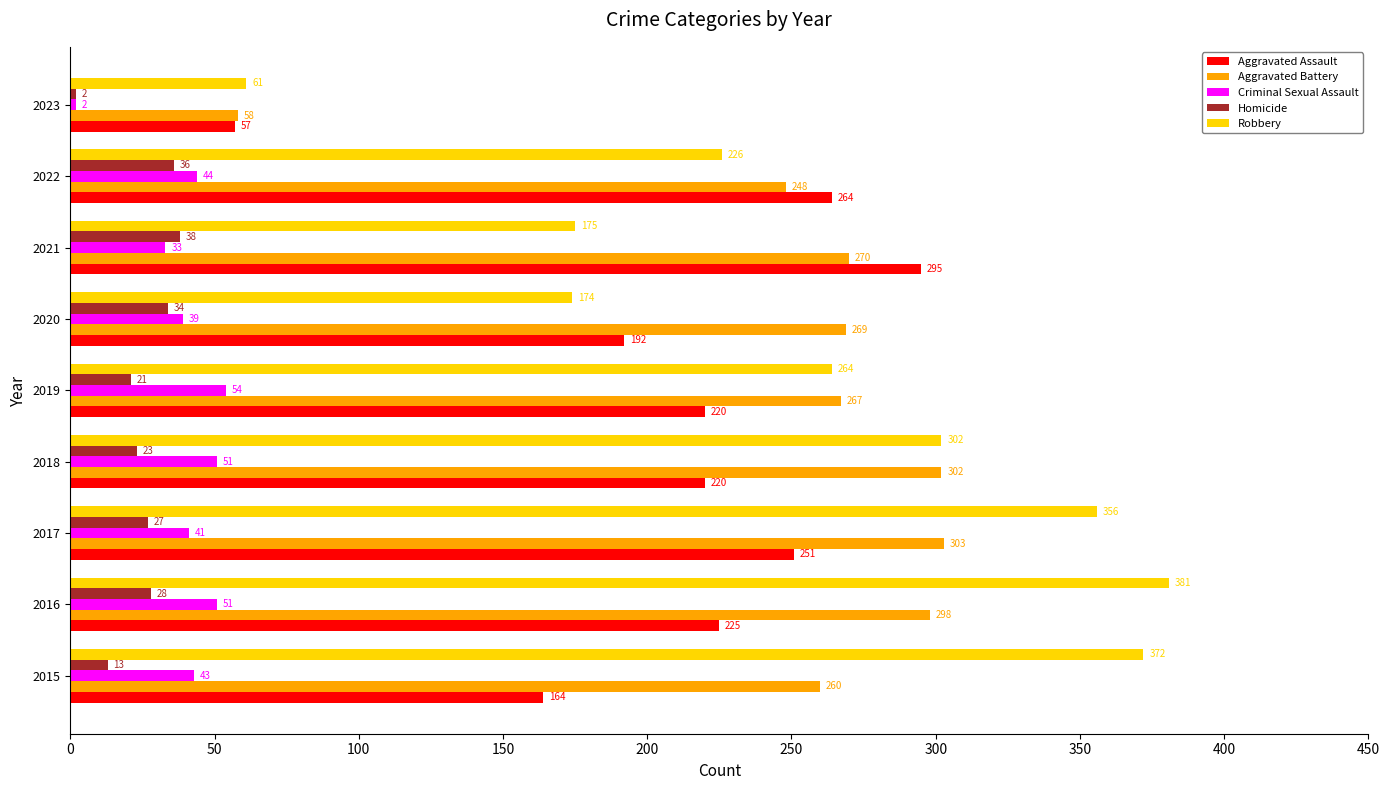

The value of Criminal Sexual Assault at 2016 is 51. True or false?

True